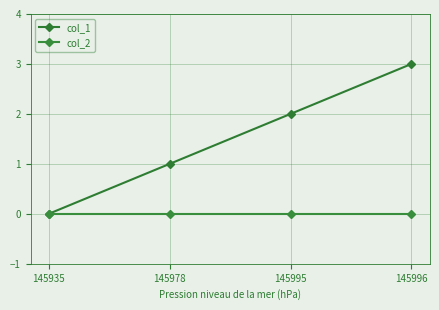

At which label is col_1 closest to 1?

145978